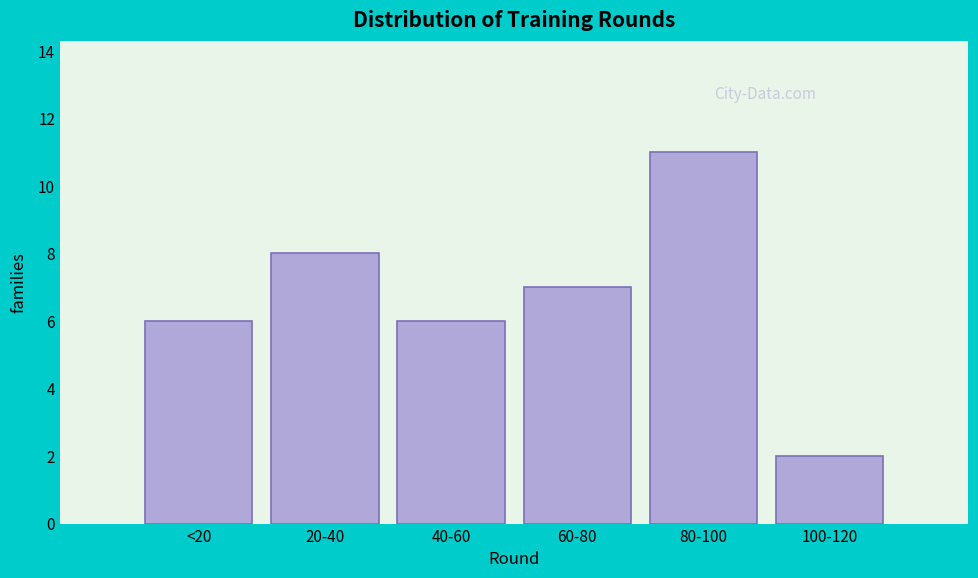

Reading right to left, list all the values displayed in this chart.

100-120=2	80-100=11	60-80=7	40-60=6	20-40=8	<20=6